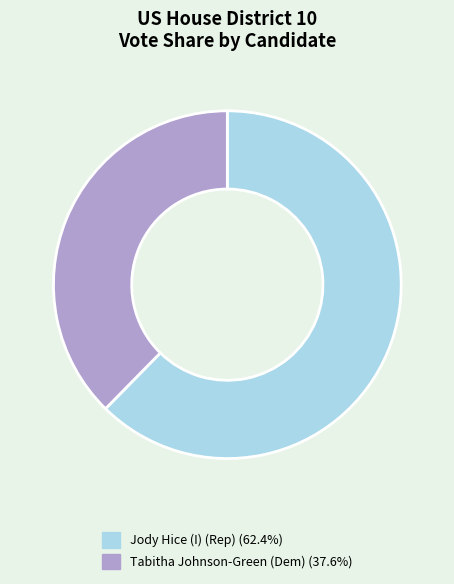

What is the ratio of the value at Jody Hice (I) (Rep) (62.4%) to the value at Tabitha Johnson-Green (Dem) (37.6%)?

1.7